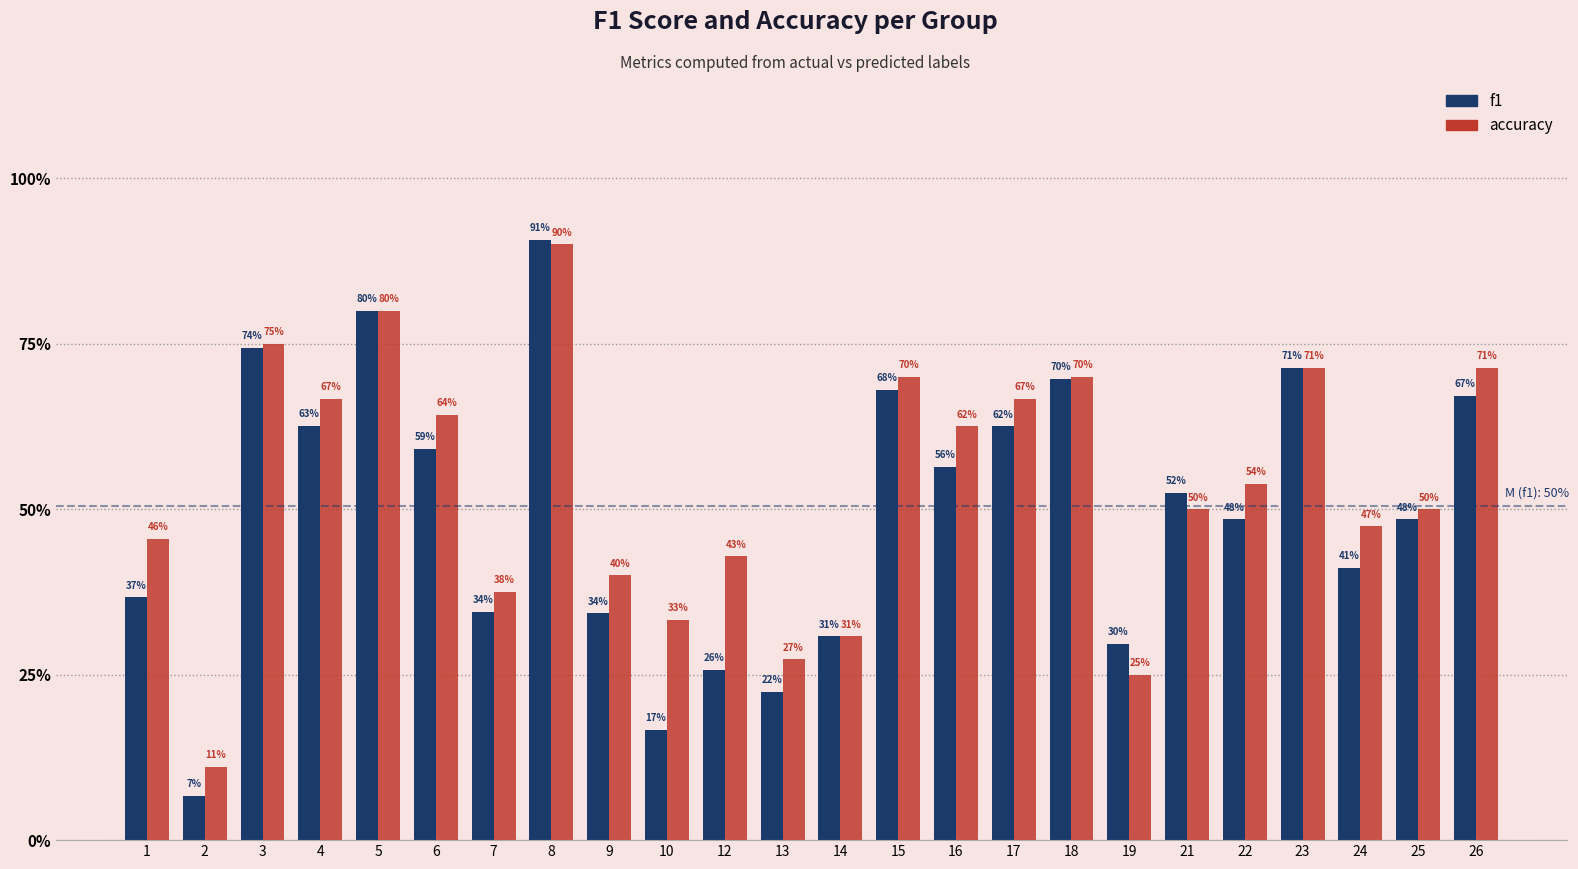

What is the minimum value shown in the chart?

0.1